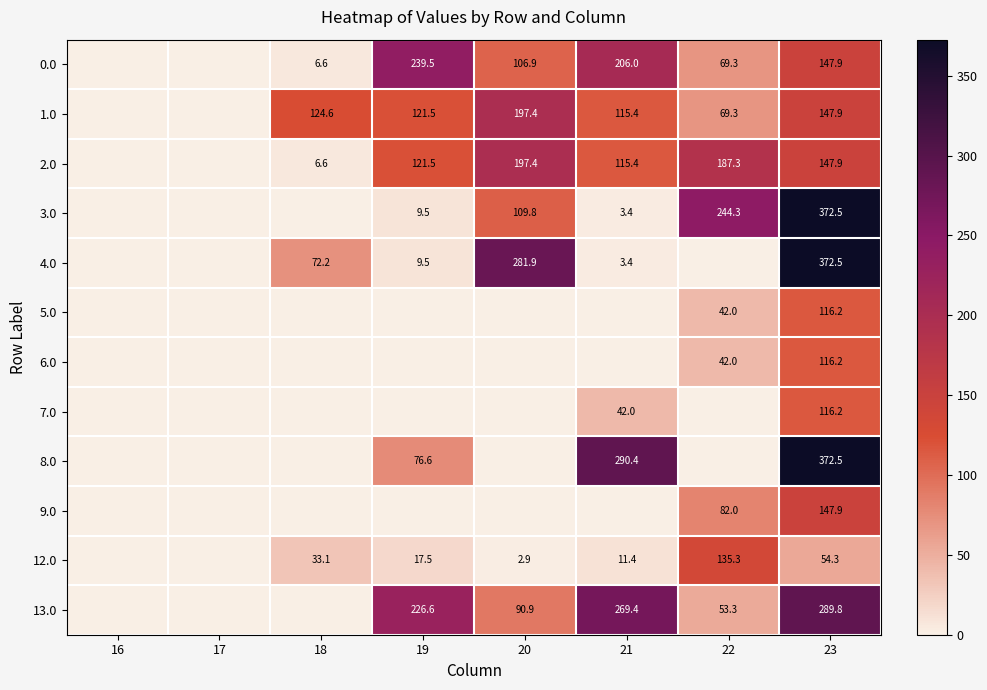

True or false: 2.0 has a value of 200.3 at 21.

False